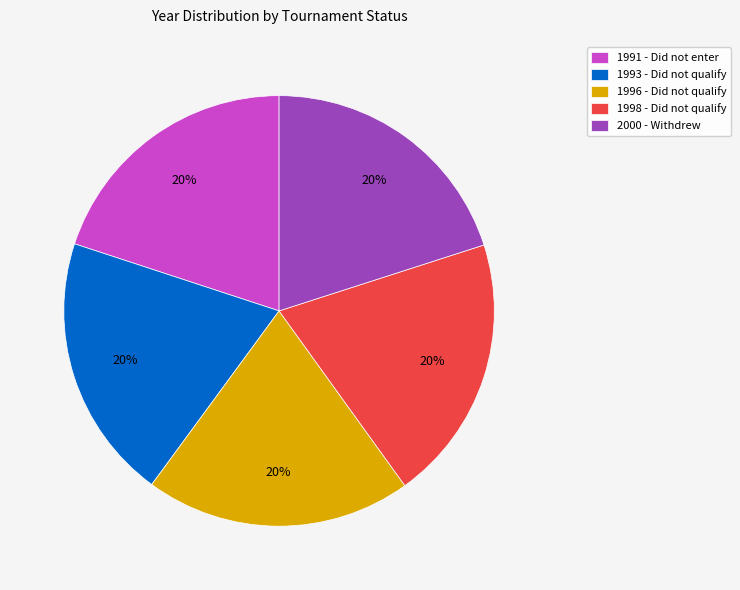

Is there a majority slice in this chart?

No